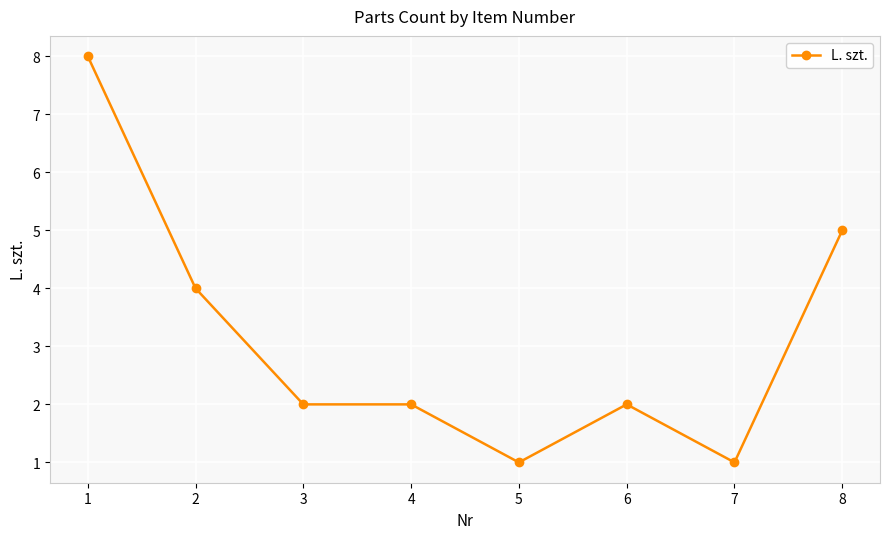

The value at 6 is 1. True or false?

False